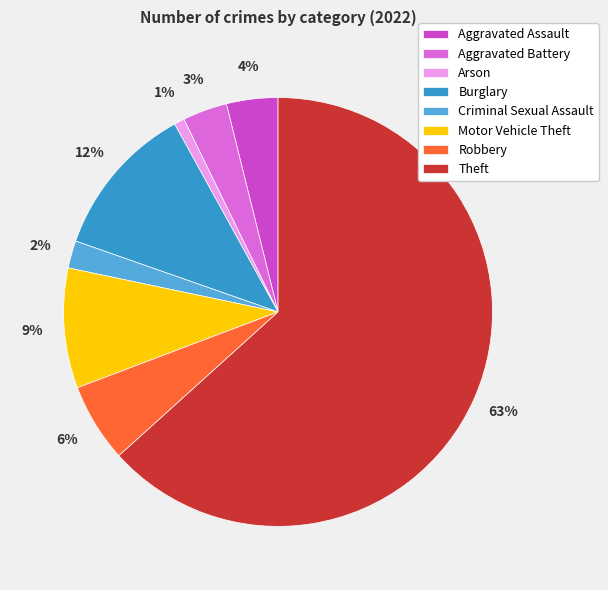

To the nearest percent, what is the difference between the Criminal Sexual Assault and Robbery slice percentages?

4%